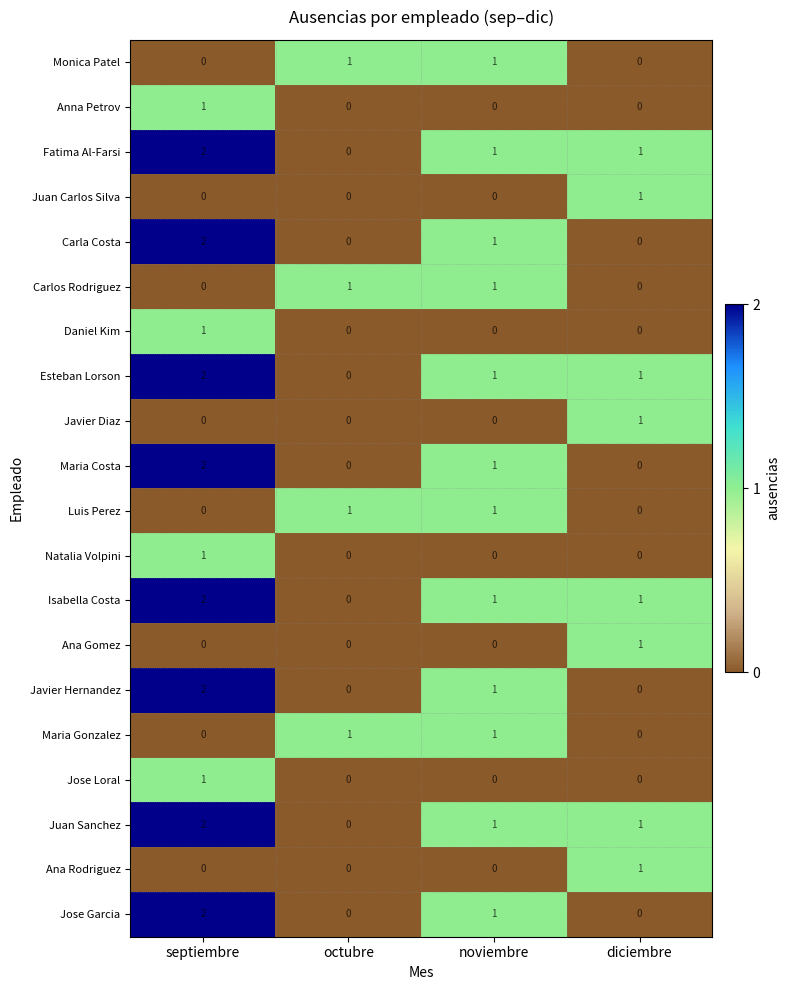

Count the number of data series in this chart.

20